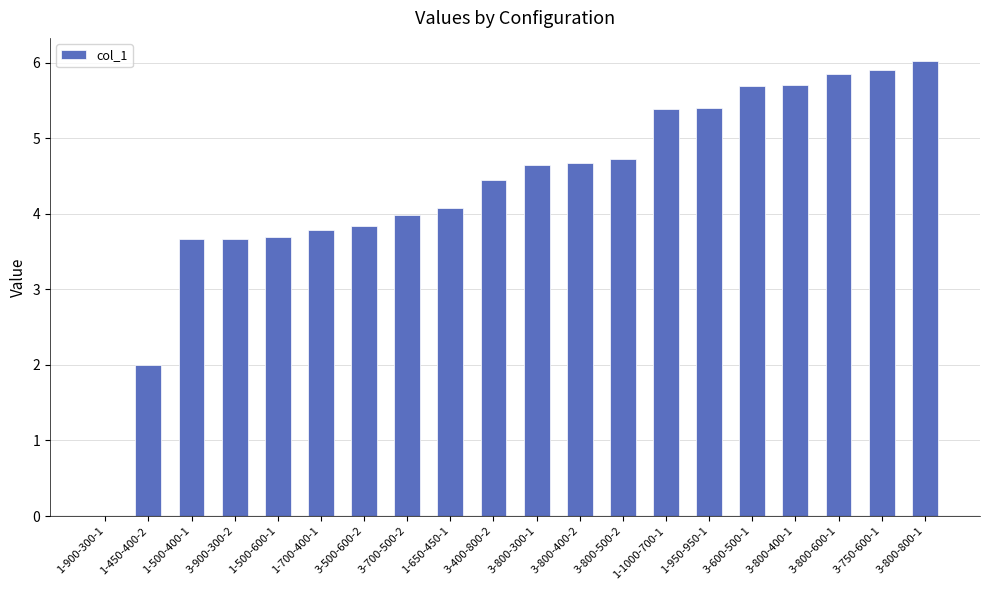

Which label corresponds to the largest value in the chart?

3-800-800-1